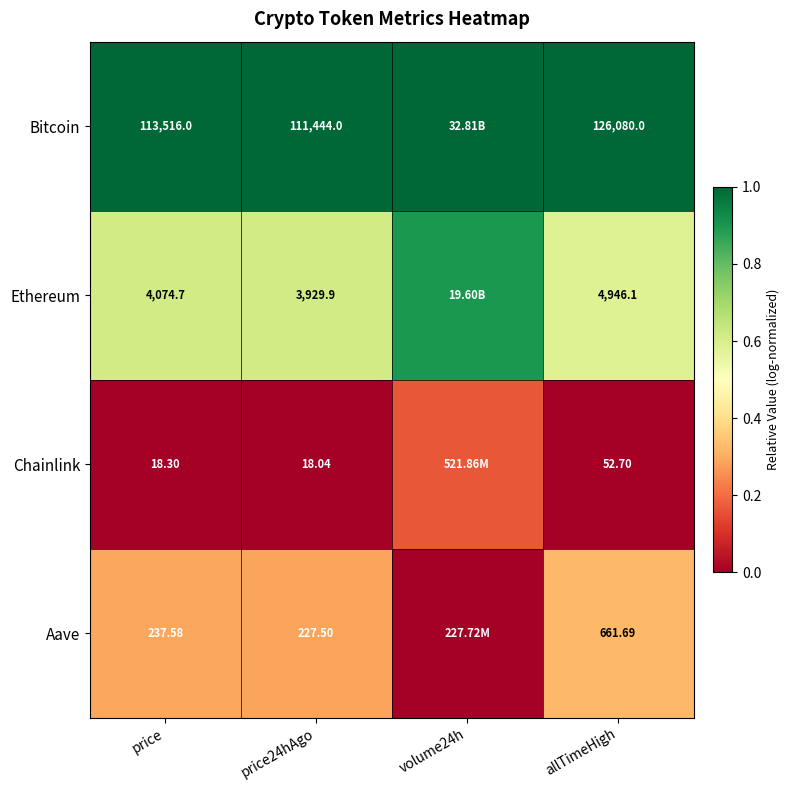

Between price24hAgo and allTimeHigh, which series saw the biggest shift?

Bitcoin